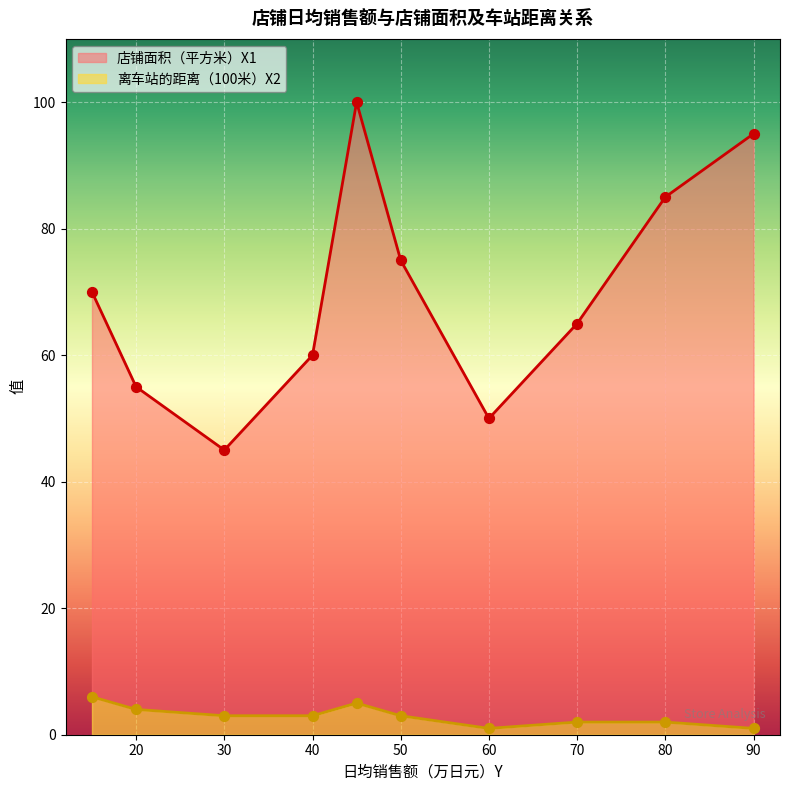

What are all the series names shown in the legend?

店铺面积（平方米）X1, 离车站的距离（100米）X2